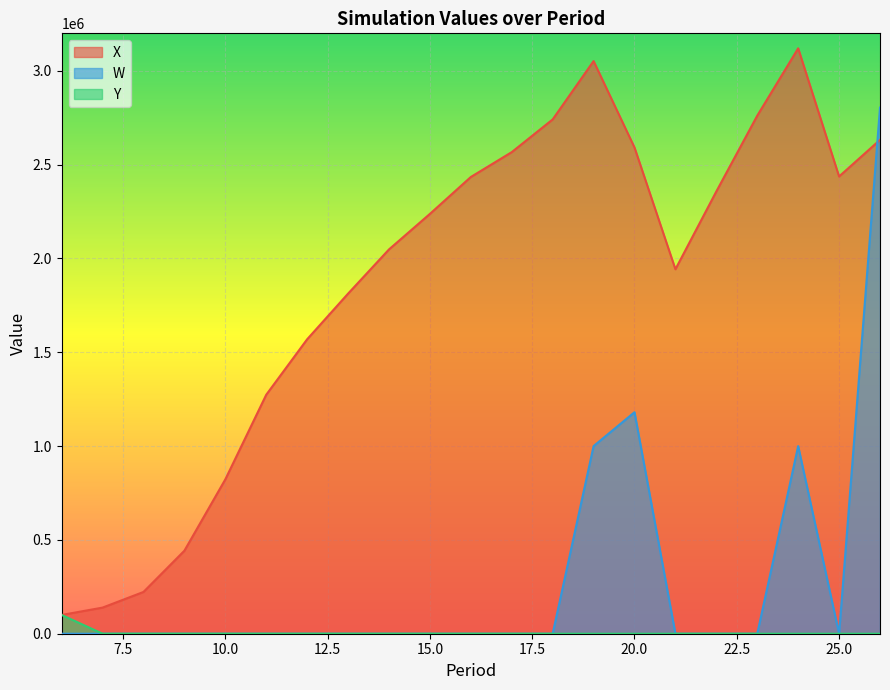

What are all the series names shown in the legend?

X, W, Y